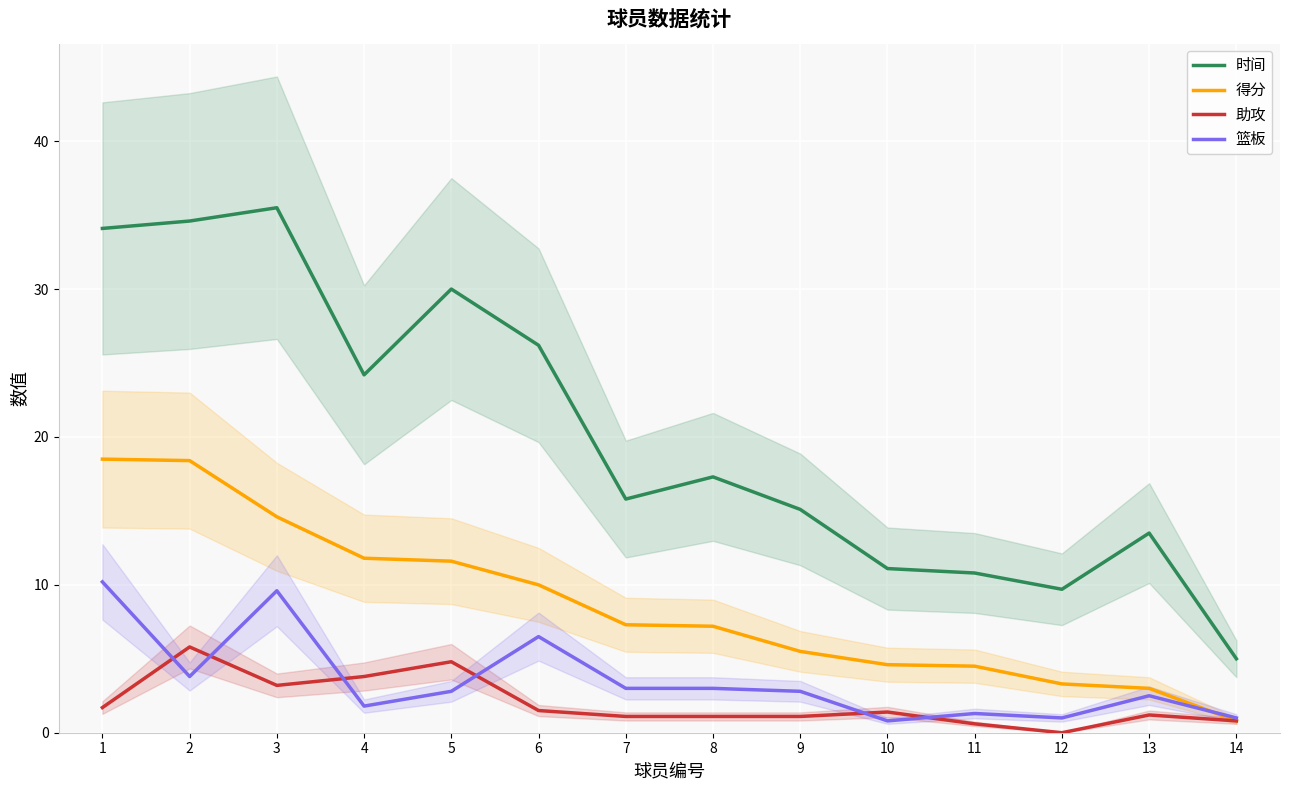

Where do 助攻 and 篮板 first cross each other?

1 and 2